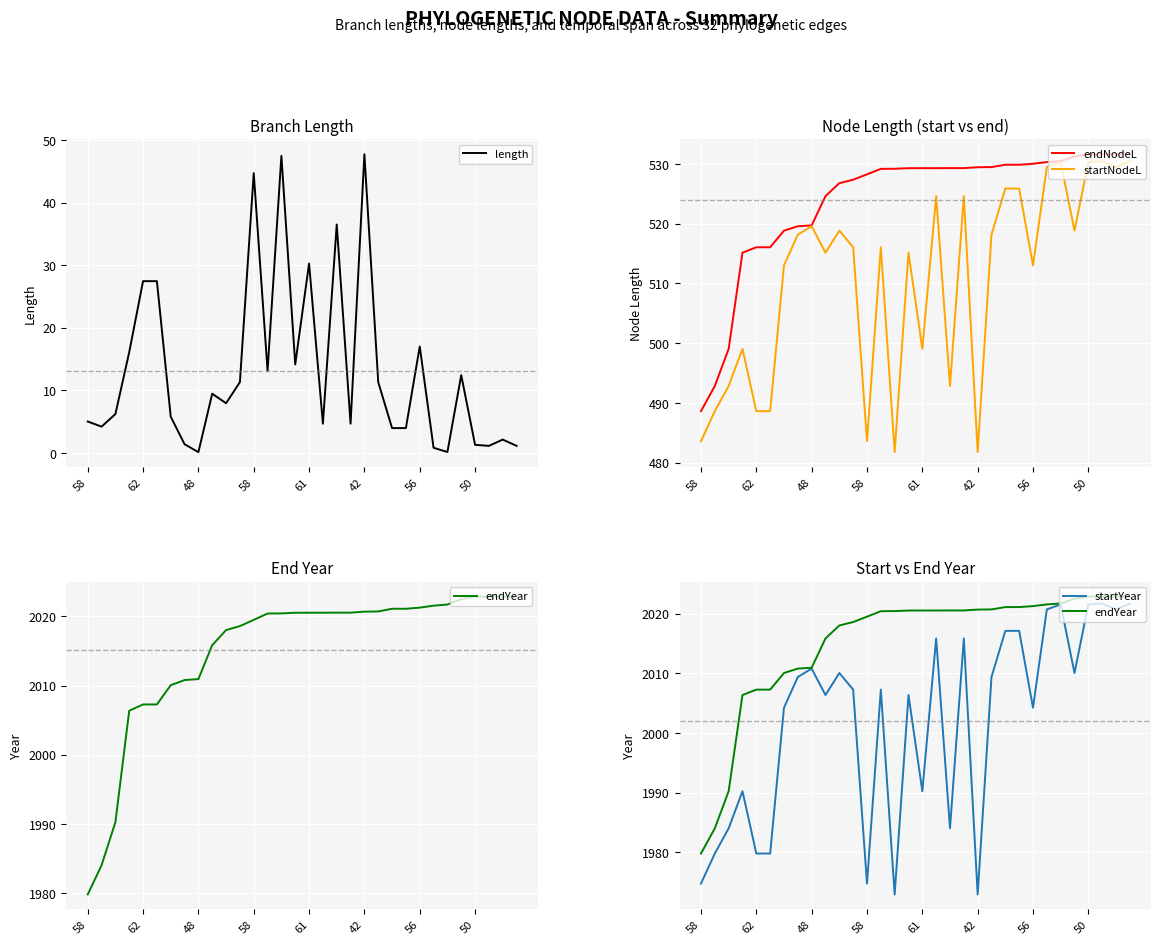

What is the difference between the maximum and minimum values in the endYear series?

43.0